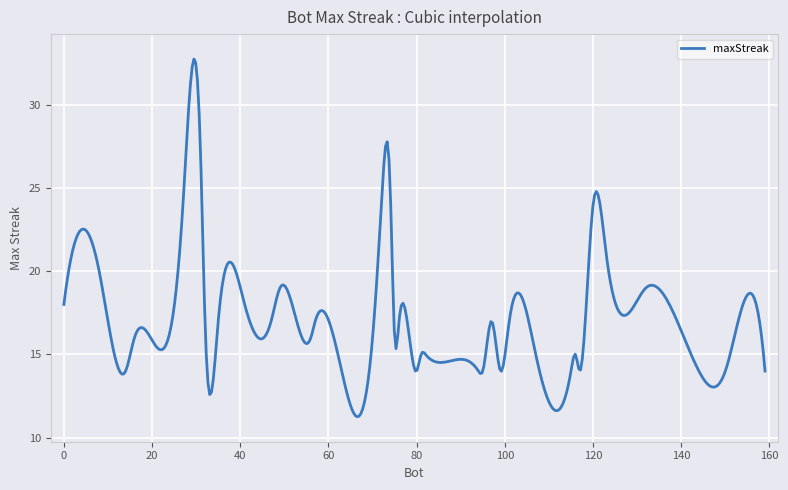

Count the number of categories in the chart.

400